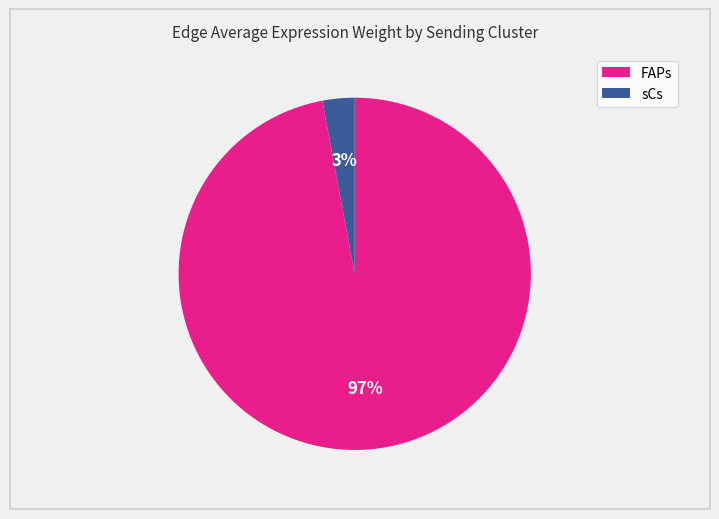

Is there a majority slice in this chart?

Yes